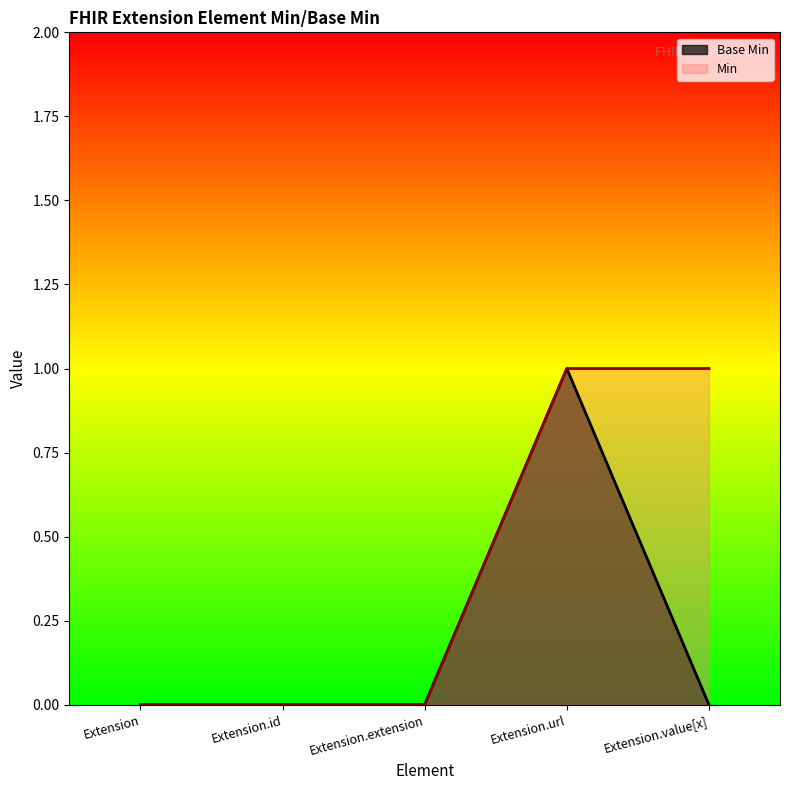

The value at Extension.id is 0. True or false?

True